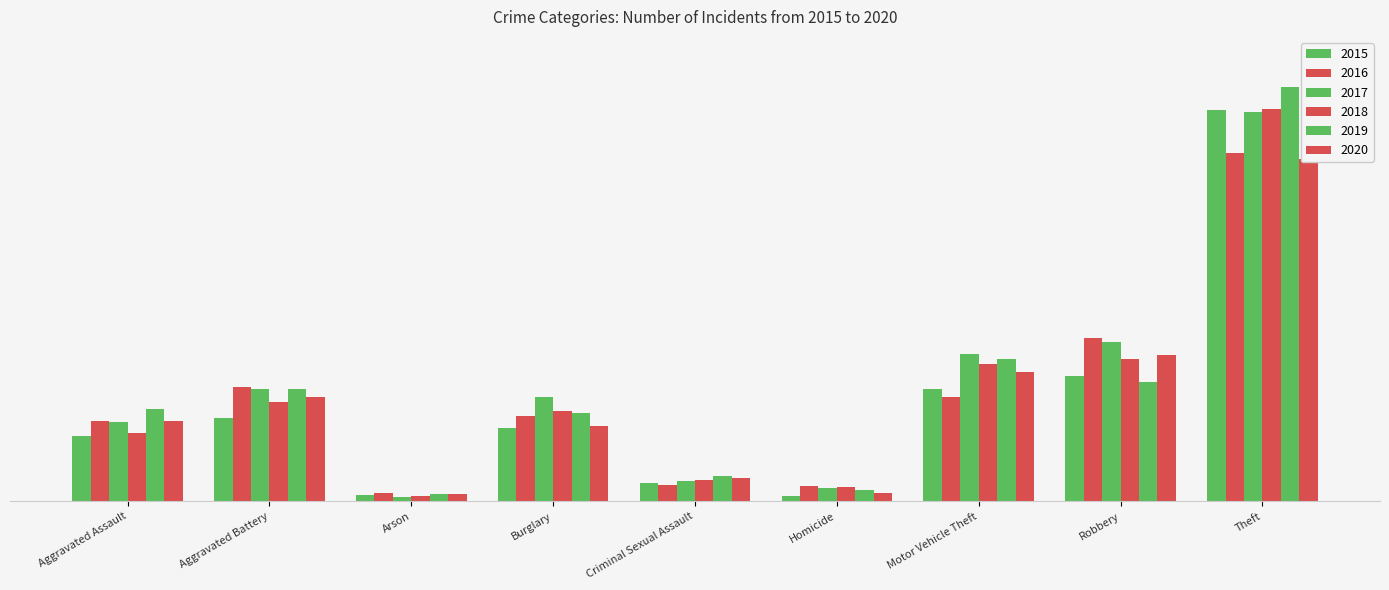

What is the difference between the maximum and minimum values in the 2015 series?

624